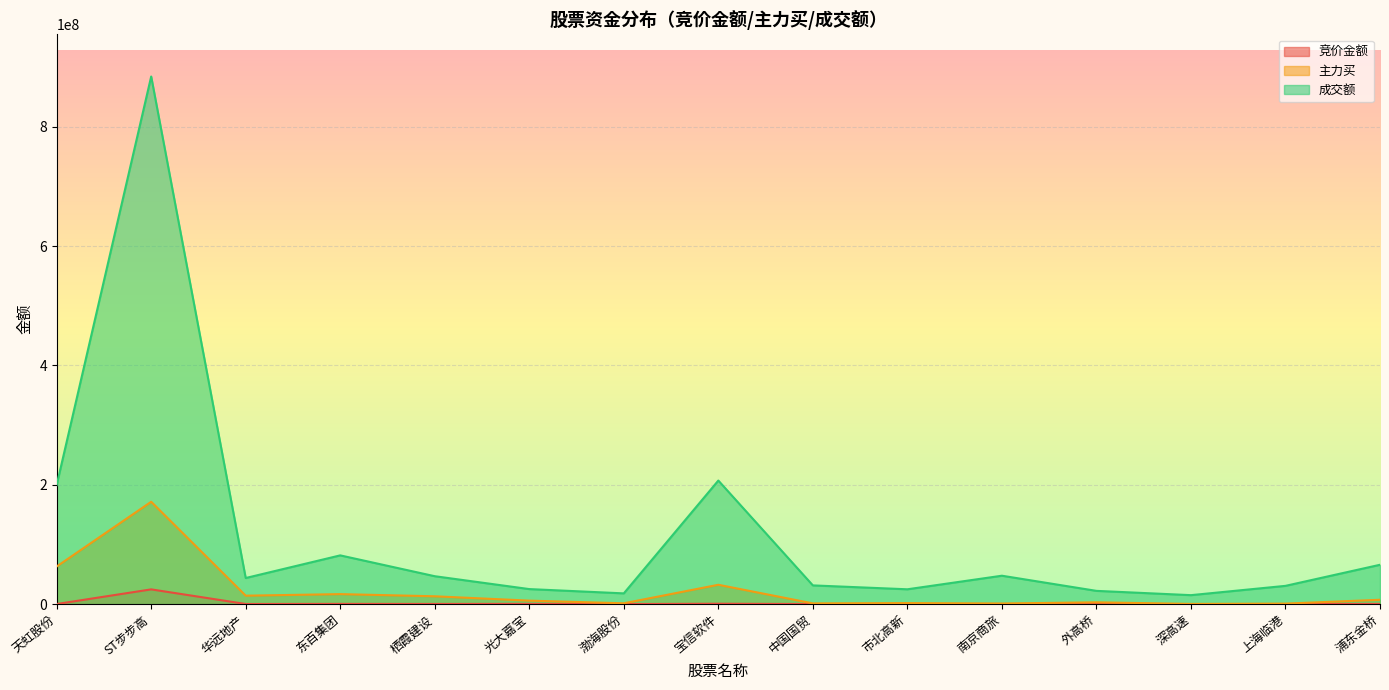

True or false: 主力买 and 竞价金额 cross at least once.

False